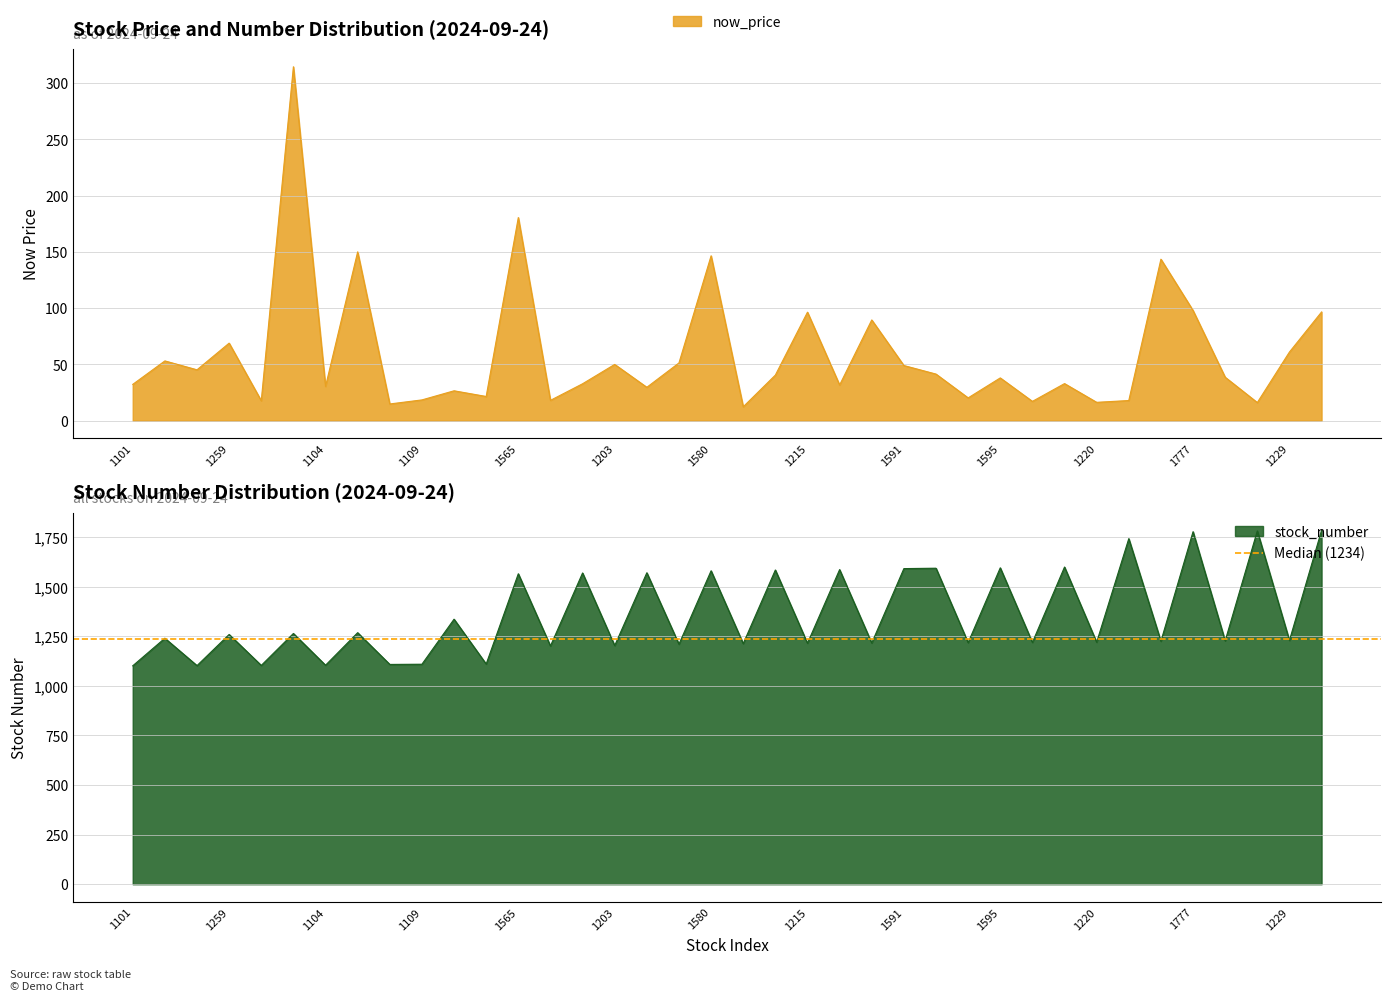

What value does the now_price series have at 1103?

17.7